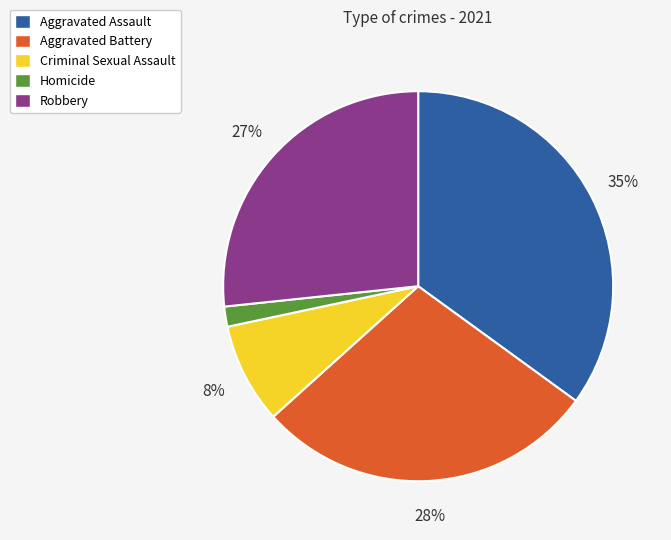

Which has a higher value, Aggravated Battery or Criminal Sexual Assault?

Aggravated Battery